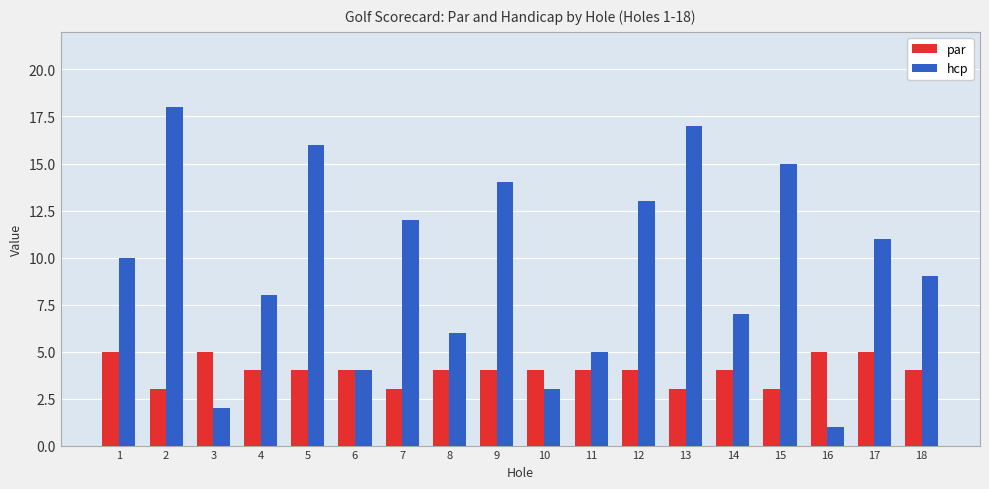

Reading left to right, extract all data points from this chart.

par: 1=5	2=3	3=5	4=4	5=4	6=4	7=3	8=4	9=4	10=4	11=4	12=4	13=3	14=4	15=3	16=5	17=5	18=4
hcp: 1=10	2=18	3=2	4=8	5=16	6=4	7=12	8=6	9=14	10=3	11=5	12=13	13=17	14=7	15=15	16=1	17=11	18=9